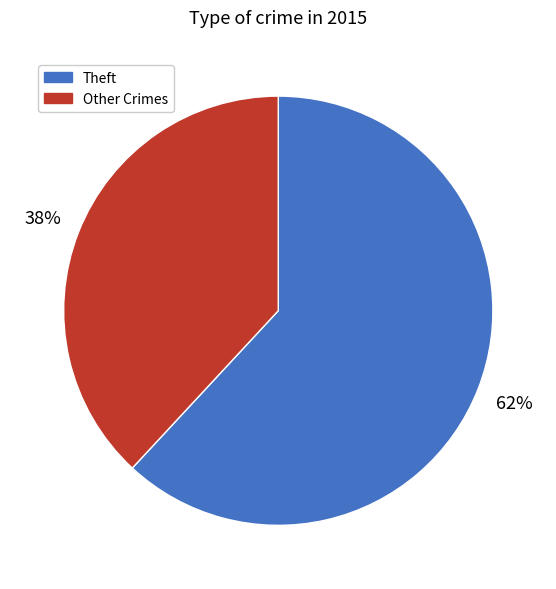

How many slices are in this pie chart?

2